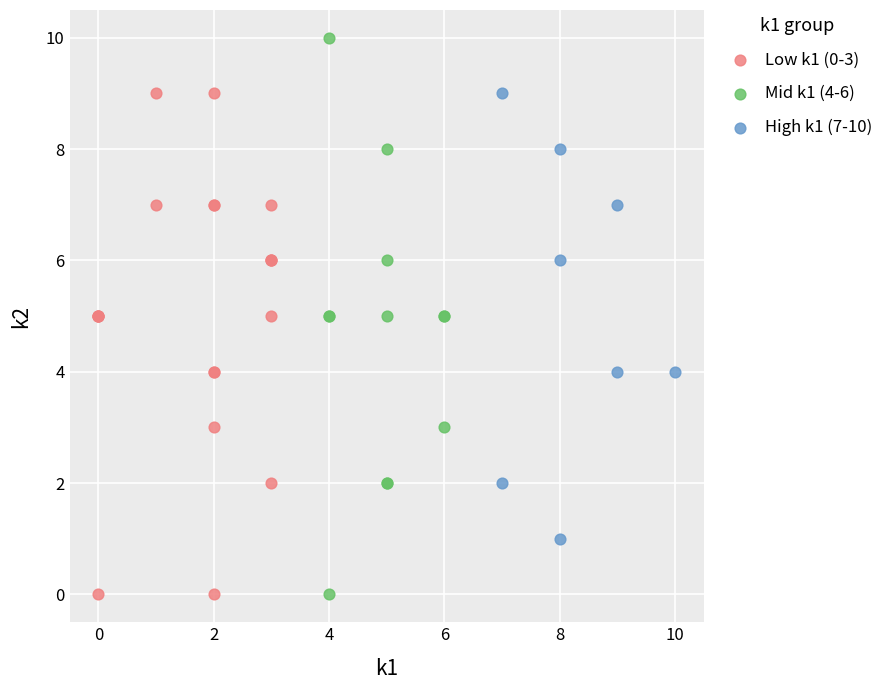

Which series reaches the maximum Y coordinate?

Mid k1 (4-6)